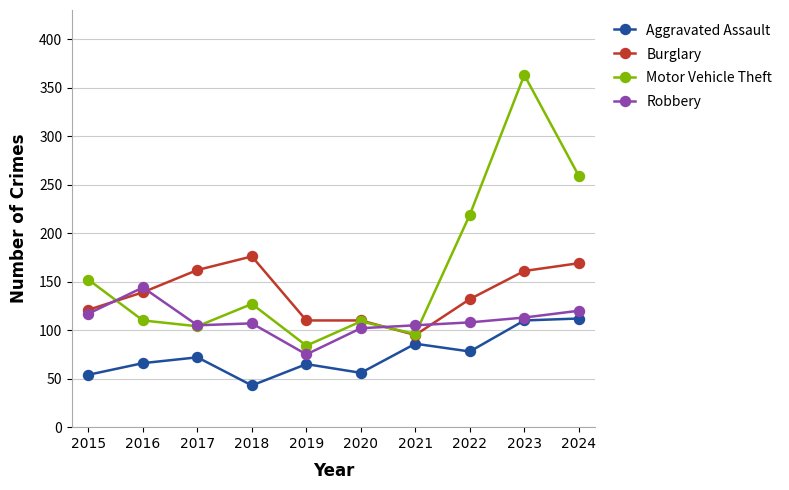

How many intersections are there between Burglary and Robbery?

4